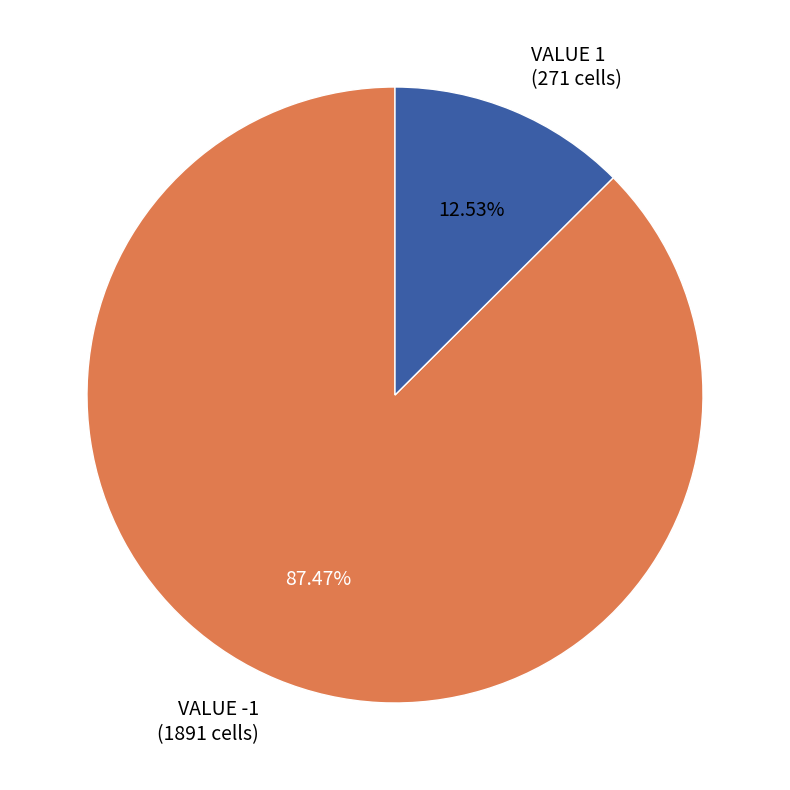

Do VALUE 1 (271 cells) and VALUE -1 (1891 cells) together represent more than half of the pie?

Yes